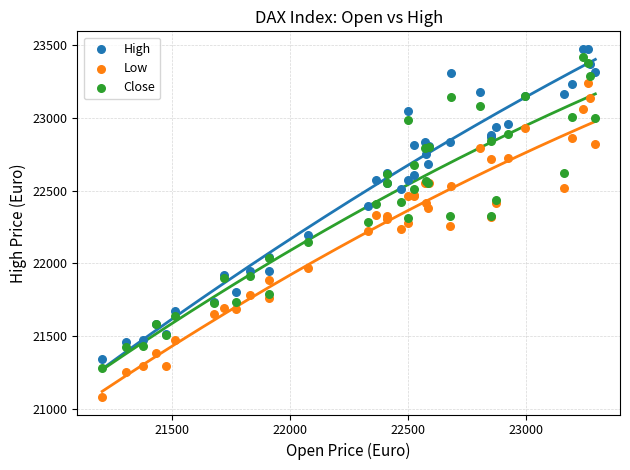

Which series contains the lowest Y value?

Low